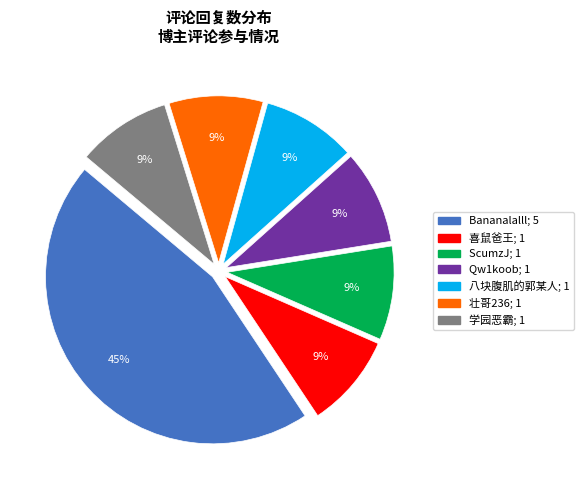

Is there a majority slice in this chart?

No